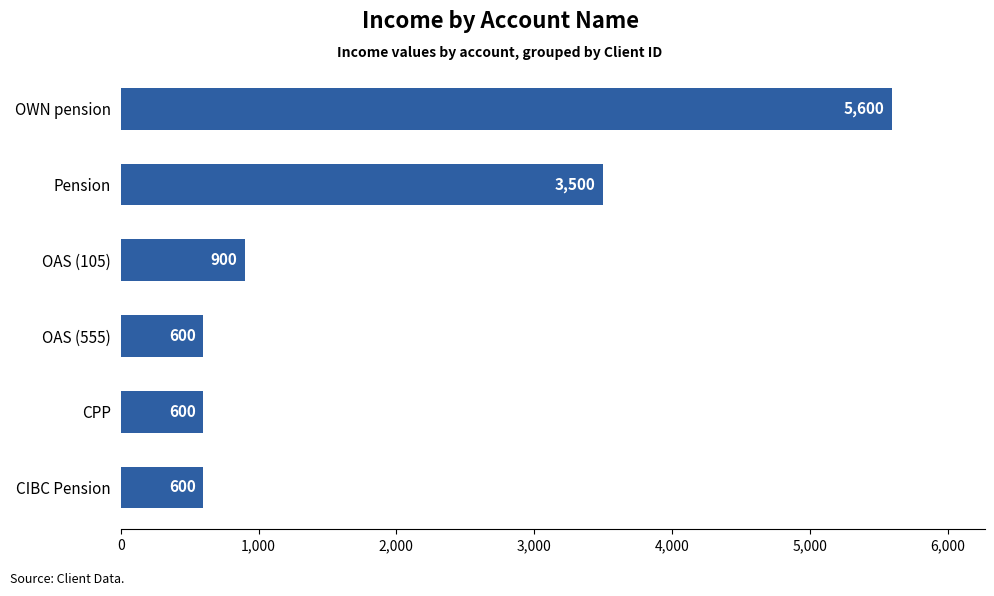

The chart shows a value of 1056 at CIBC Pension. True or false?

False